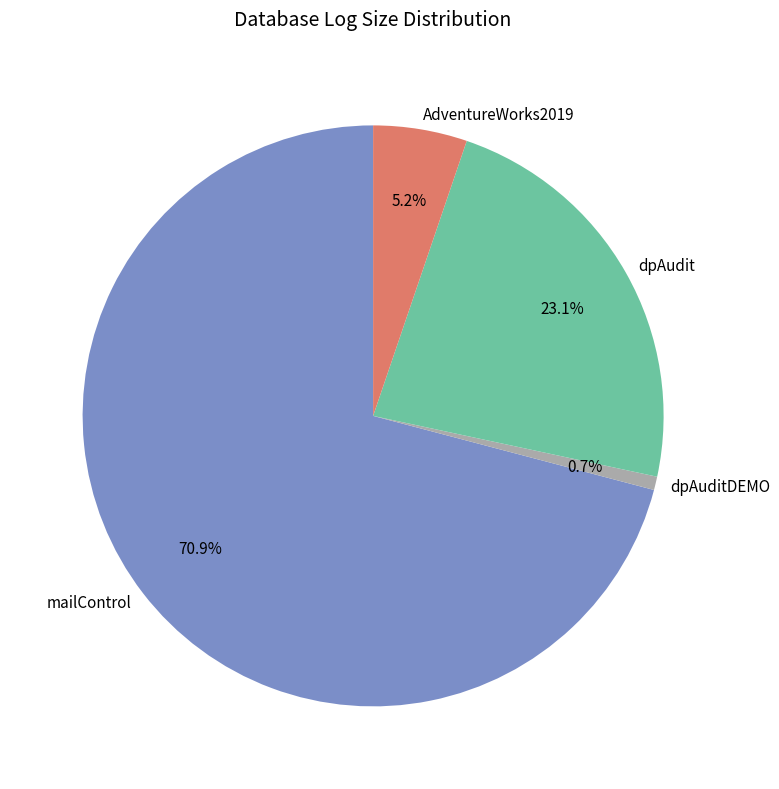

Which category accounts for the majority?

mailControl